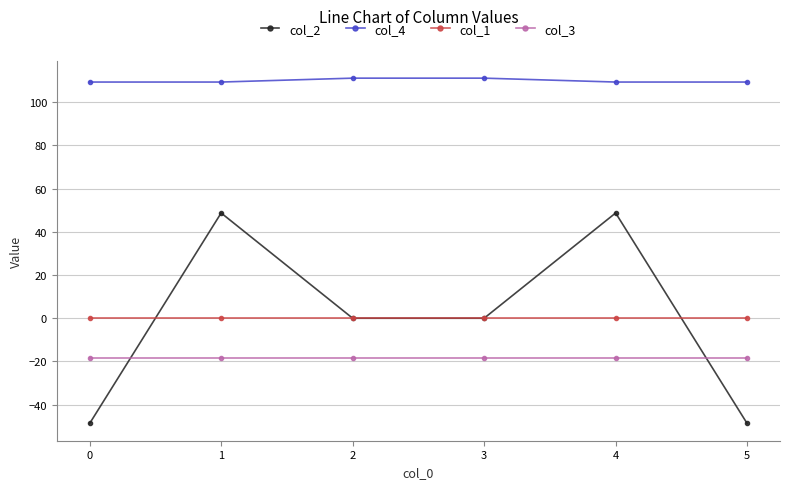

Count the number of categories in the chart.

6